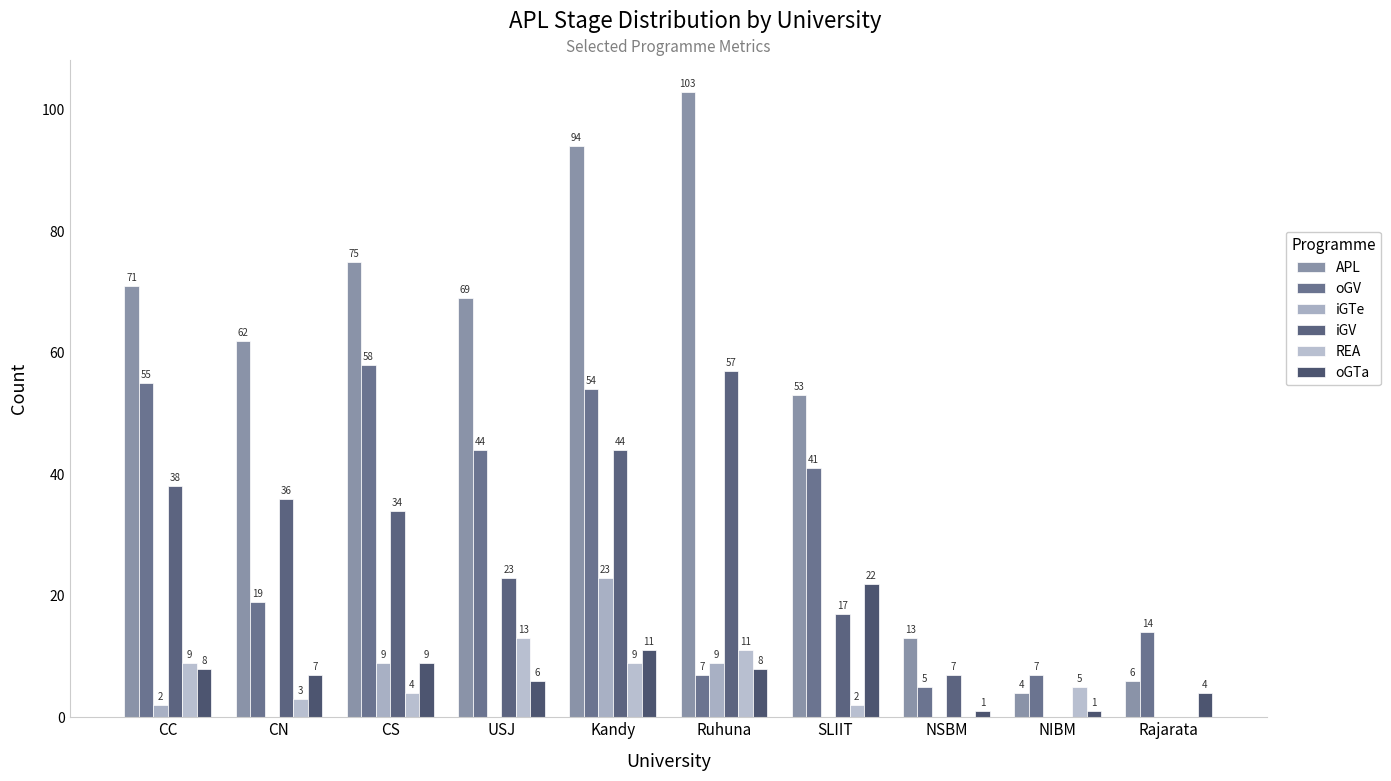

What is the approximate value of iGV at Ruhuna, to the nearest 10?

60